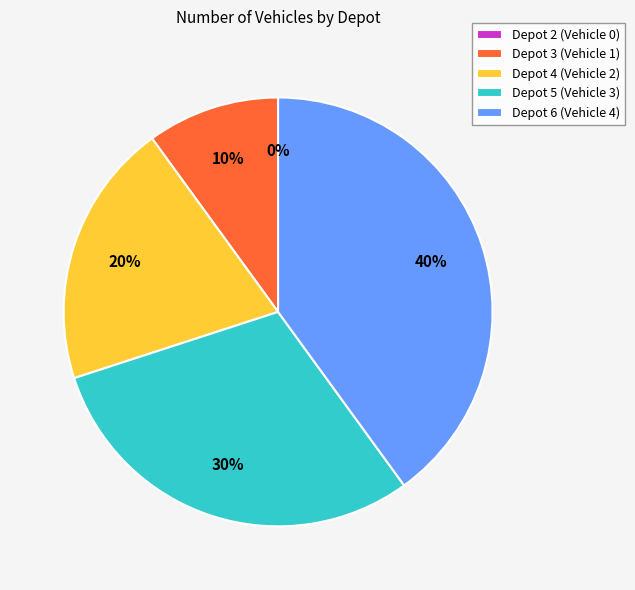

What is the total percentage of Depot 2 and Depot 6?

40.0%